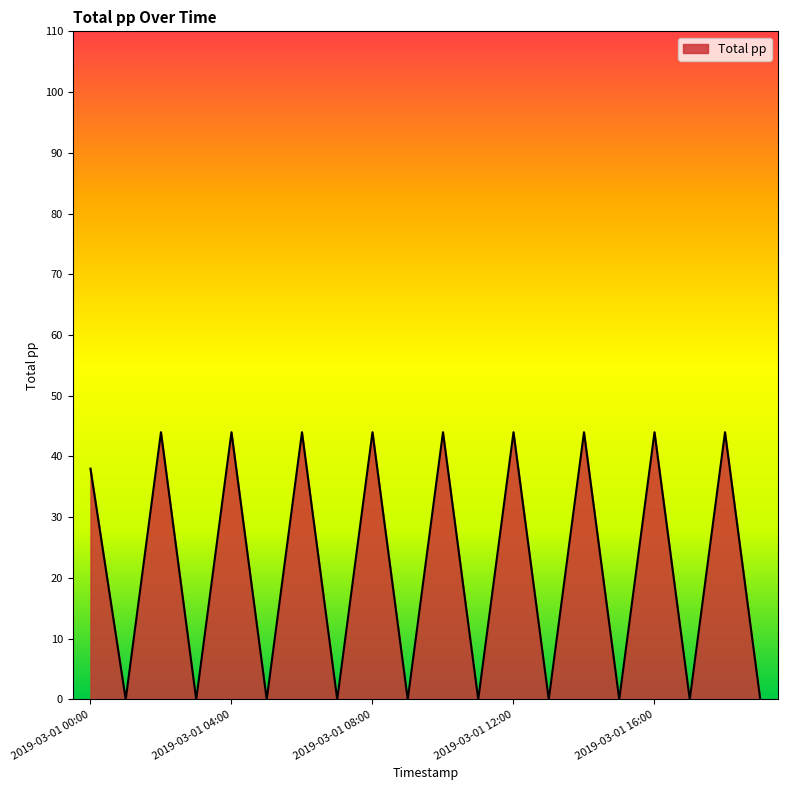

What is the maximum value shown in the chart?

44